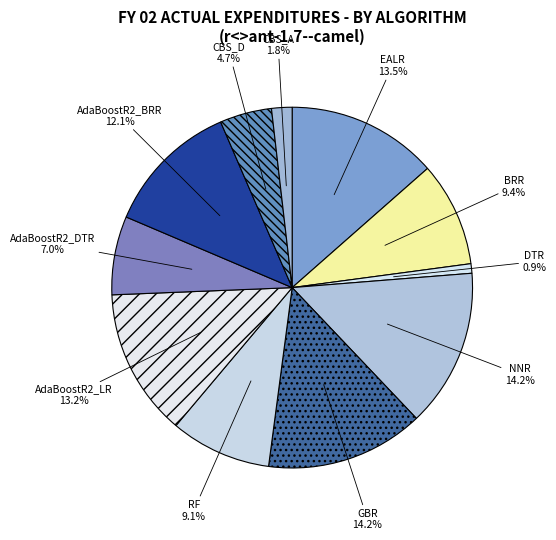

How much of the chart is everything except GBR?

85.8%